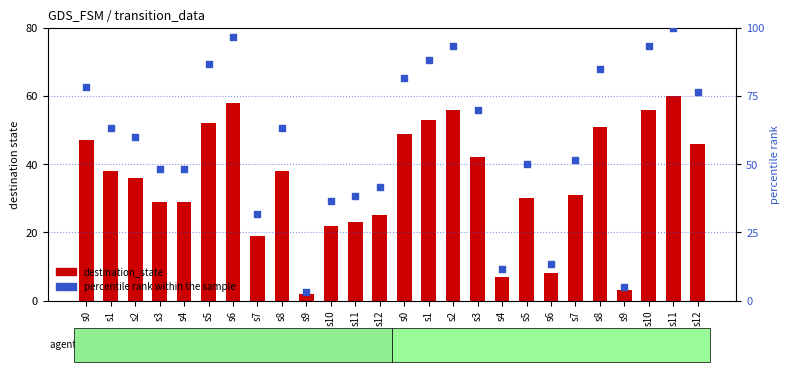

Which series contains the lowest Y value?

destination_state